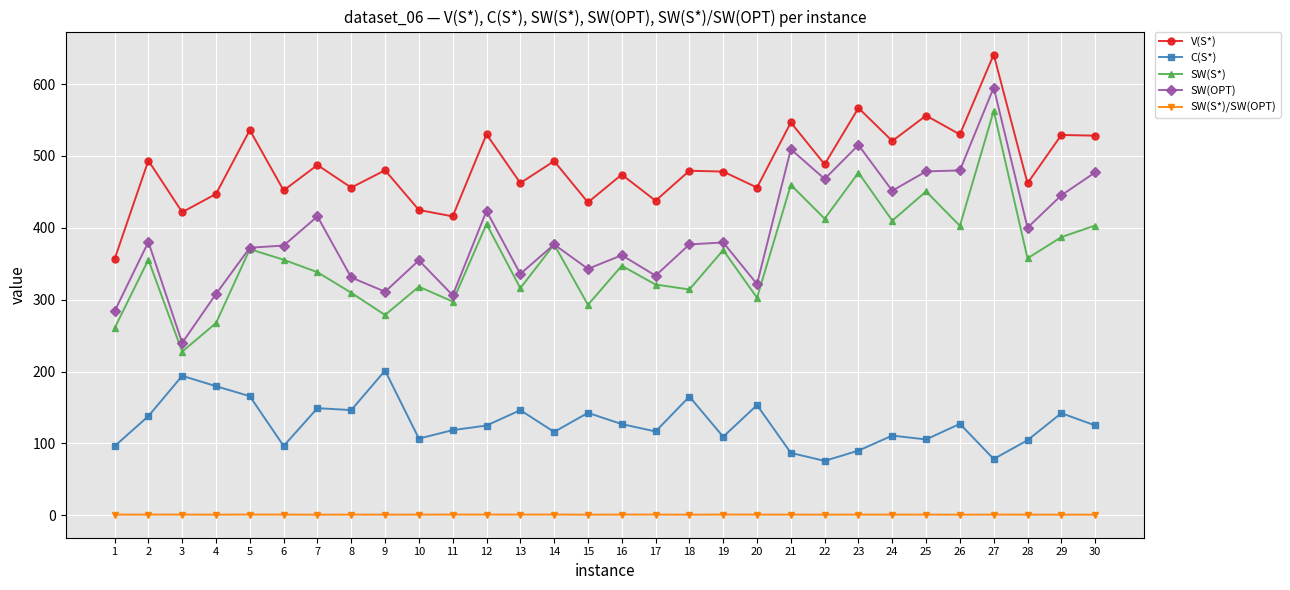

True or false: SW(S*) and V(S*) cross at least once.

False